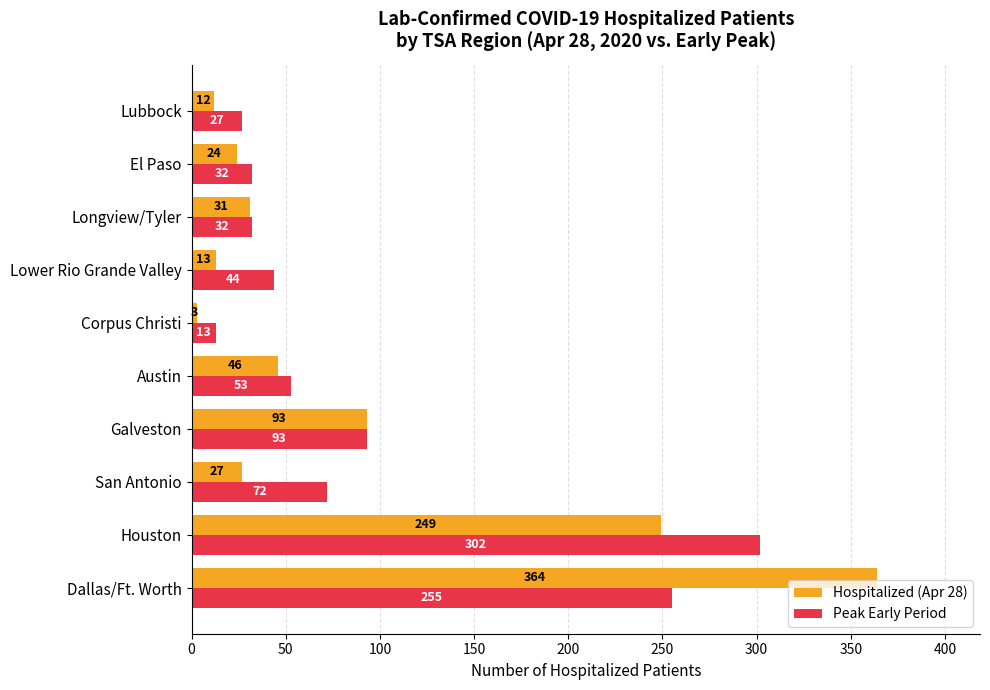

What is the highest value of the Peak Early Period series?

302